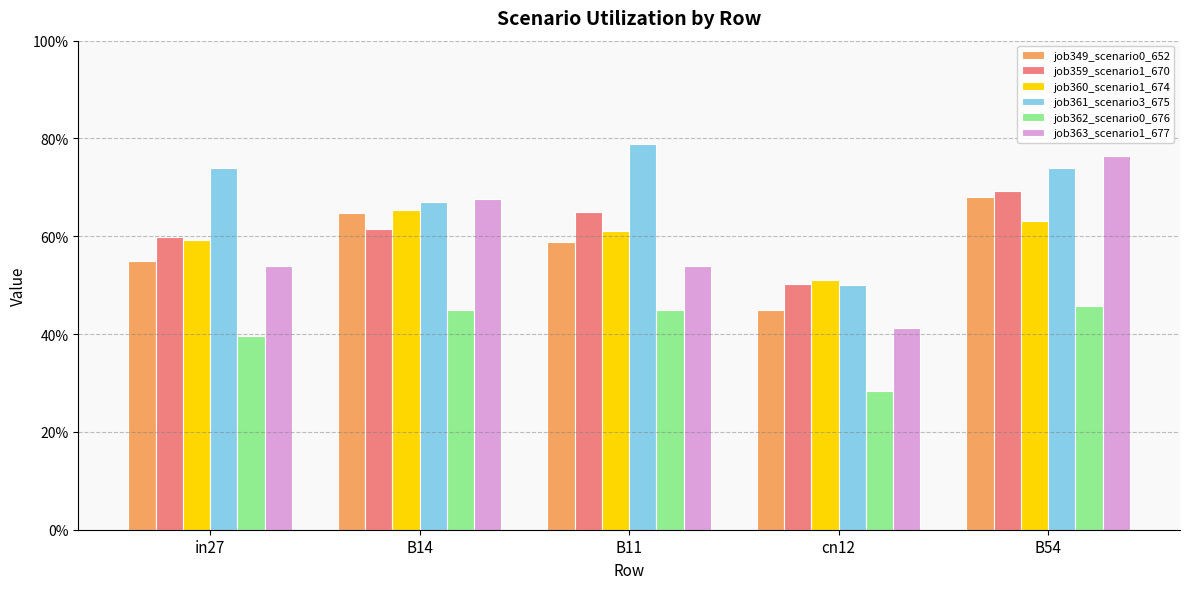

What are all the series names shown in the legend?

job349_scenario0_652, job359_scenario1_670, job360_scenario1_674, job361_scenario3_675, job362_scenario0_676, job363_scenario1_677